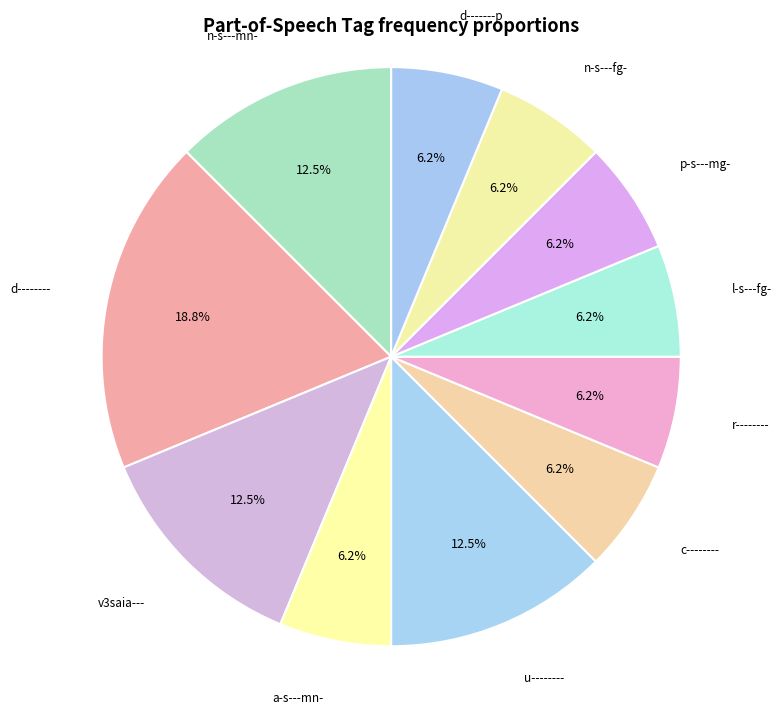

Count the number of slices in the pie.

11